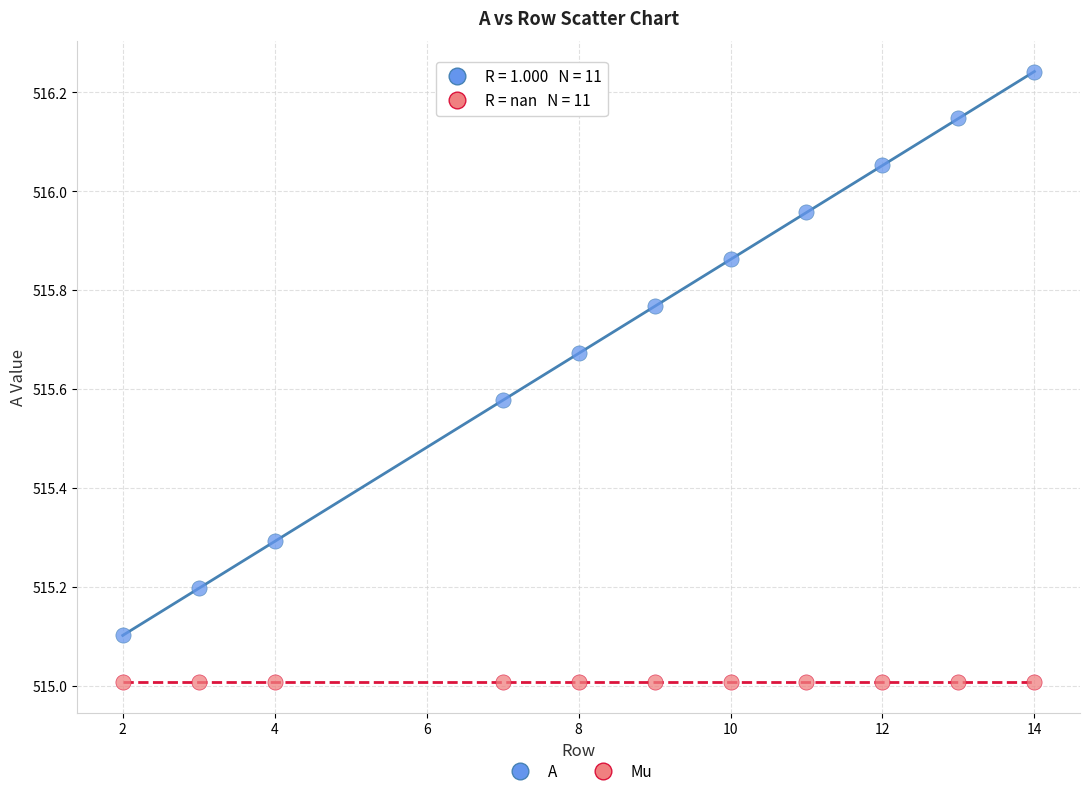

Which series contains the lowest Y value?

Mu